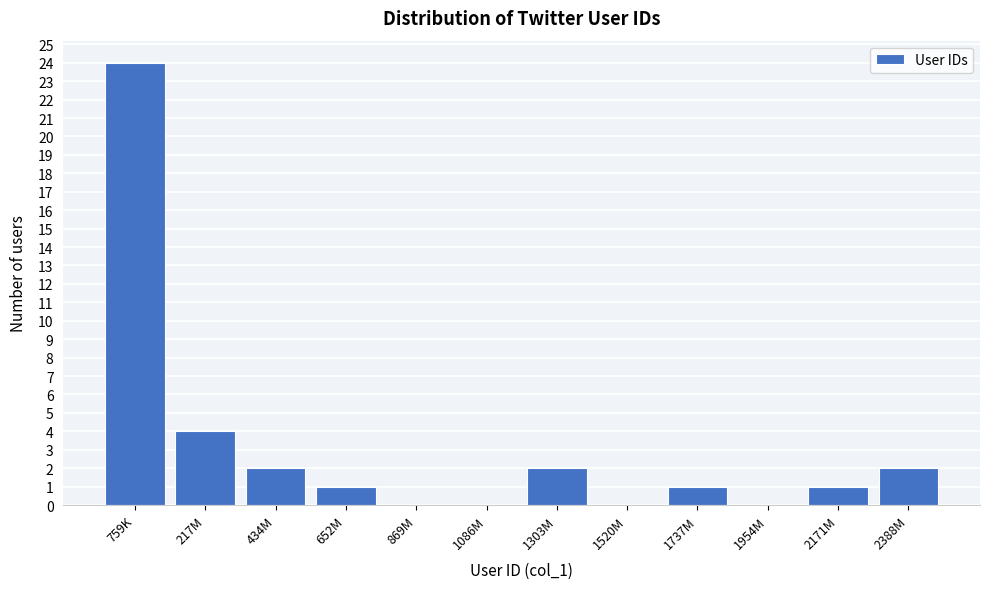

What is the greatest value displayed?

24